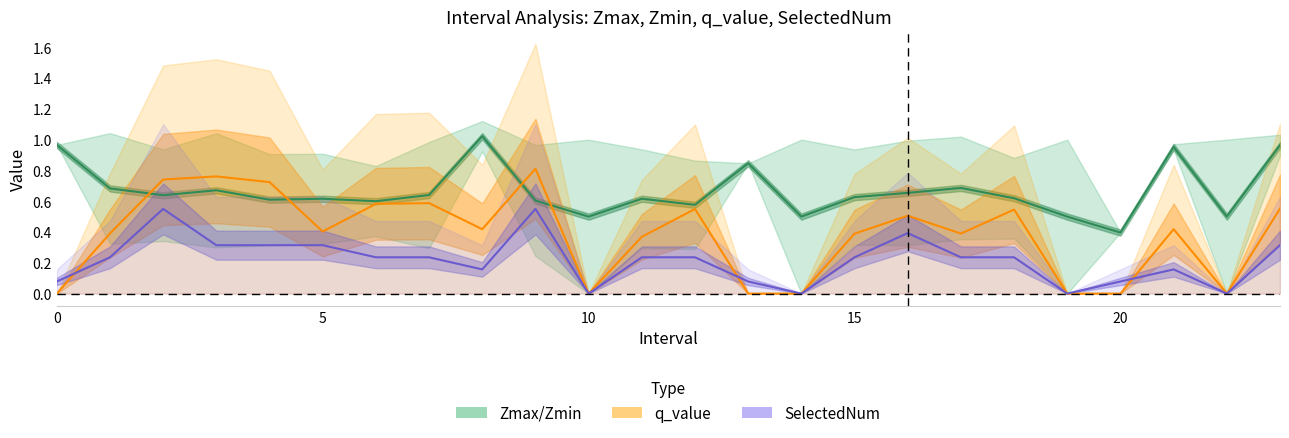

Is the value of q_value mid at 0 greater than the value of SelectedNum mid at 6?

No